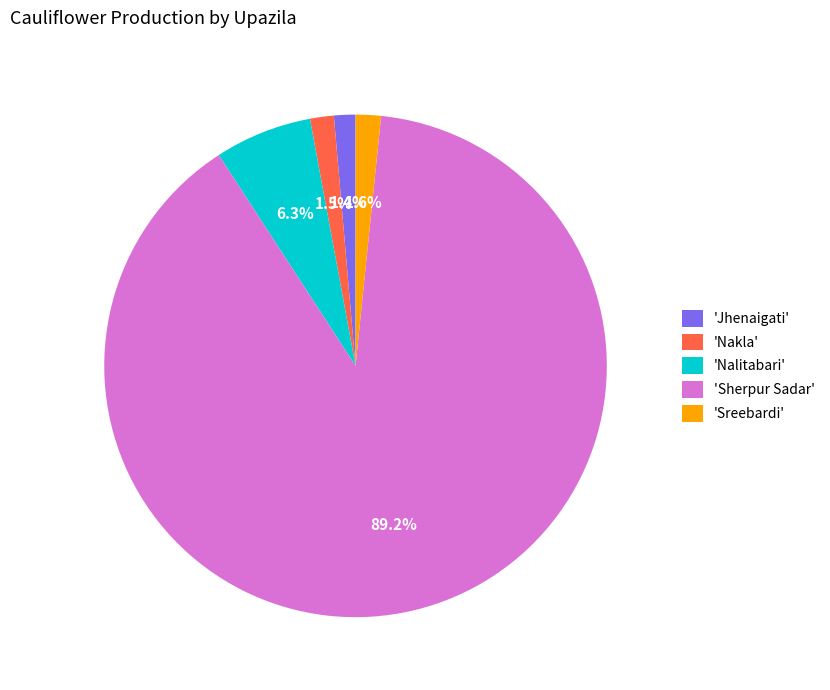

What percentage do 'Nakla' and 'Sherpur Sadar' together represent?

90.7%